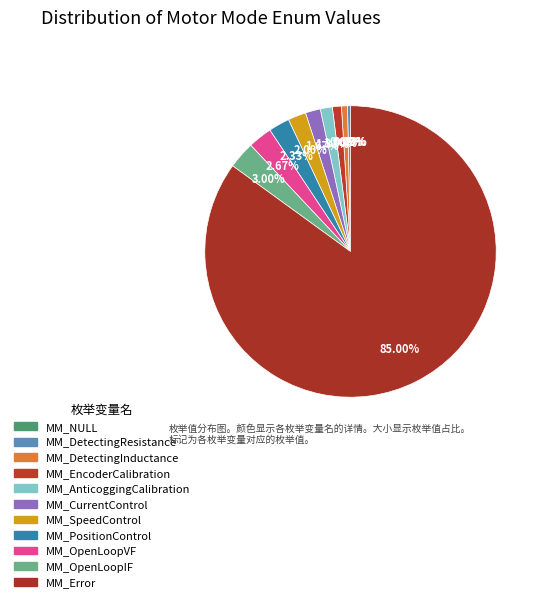

Rank the categories by value from lowest to highest.

MM_NULL, MM_DetectingResistance, MM_DetectingInductance, MM_EncoderCalibration, MM_AnticoggingCalibration, MM_CurrentControl, MM_SpeedControl, MM_PositionControl, MM_OpenLoopVF, MM_OpenLoopIF, MM_Error